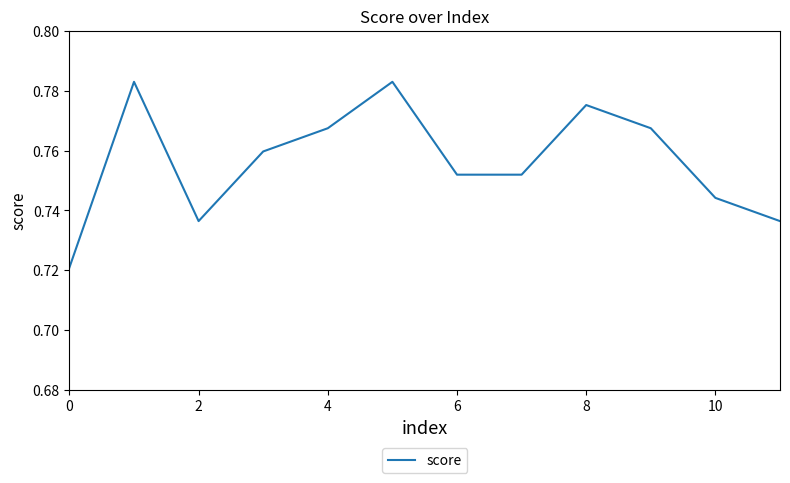

How many lines are shown in the chart?

1